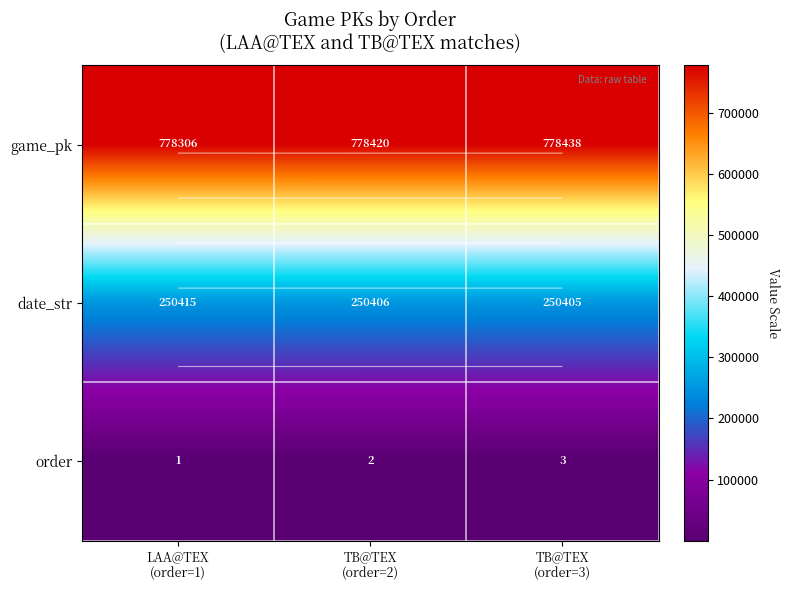

Which series has the largest total across all categories?

game_pk